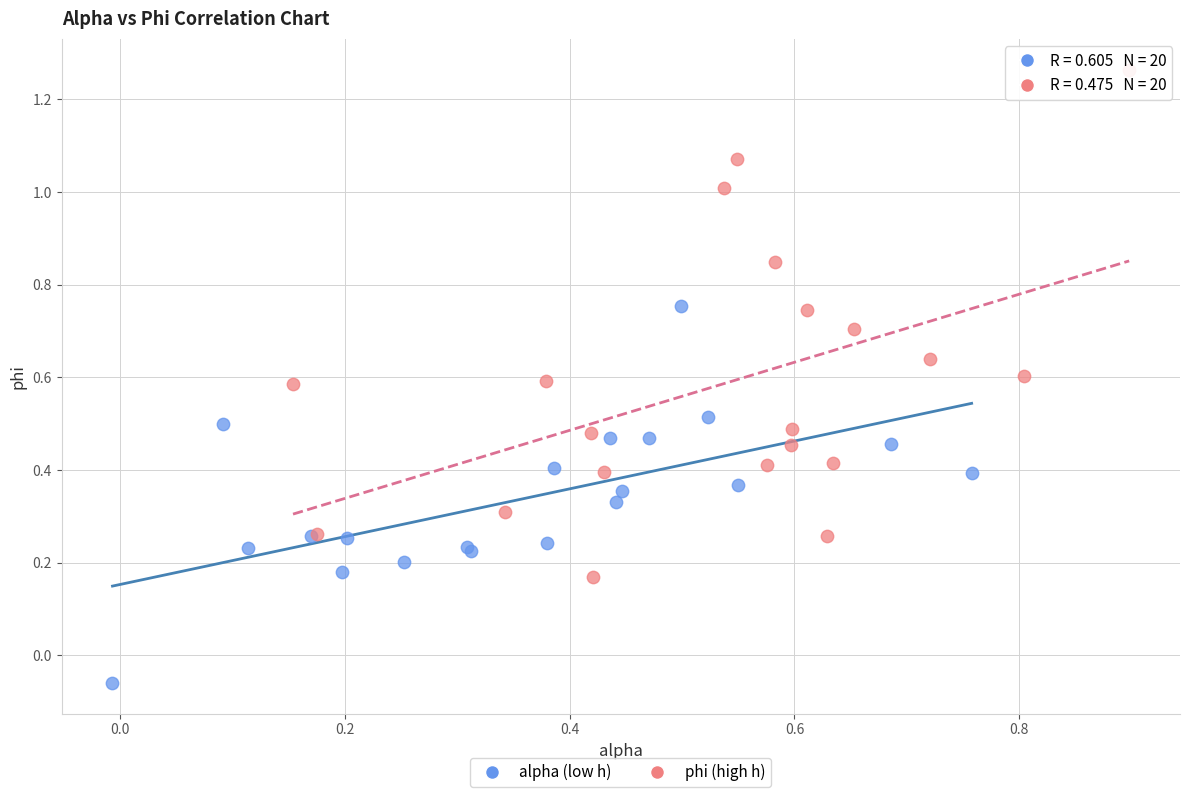

Which series has the largest Y range (max minus min)?

phi (high h)